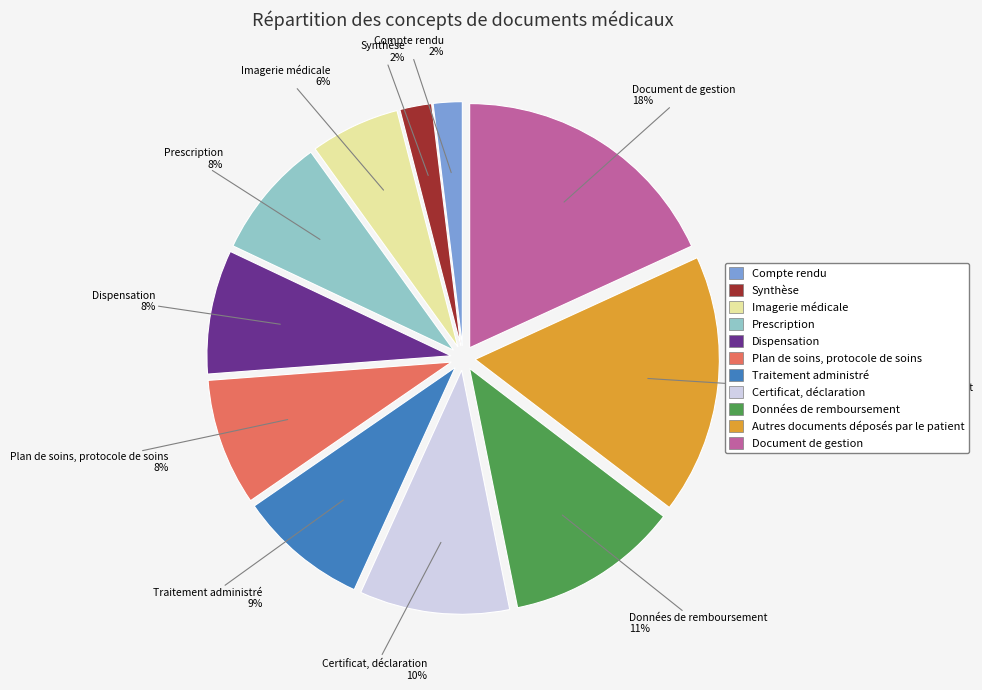

What percentage is the Données de remboursement slice, to the nearest percent?

11%